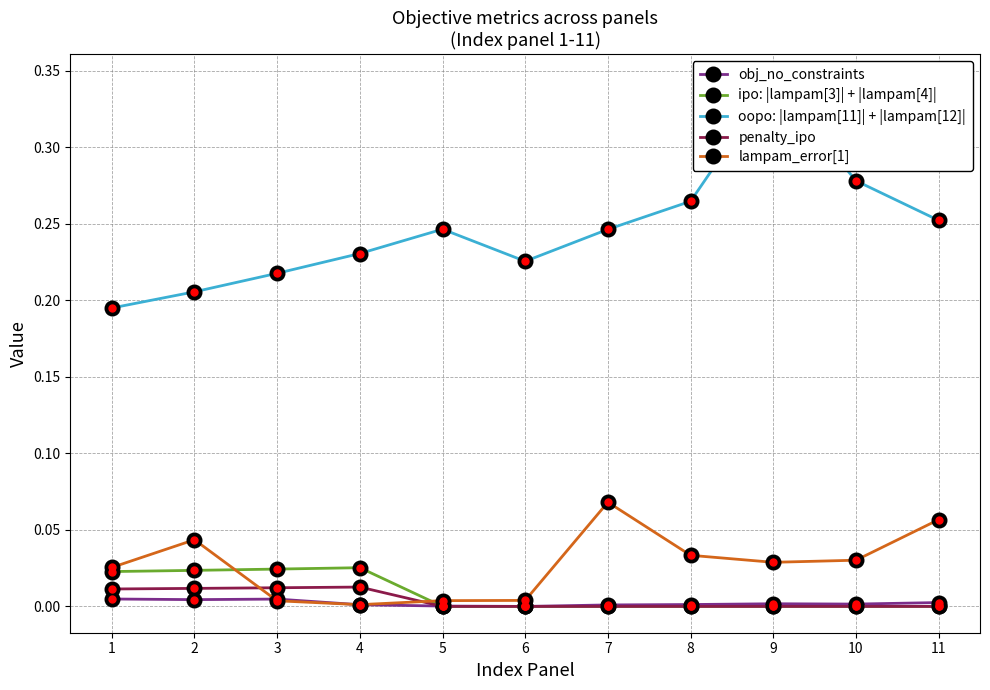

The oopo: |lampam[11]| + |lampam[12]| series shows 0.4 at 5. True or false?

False